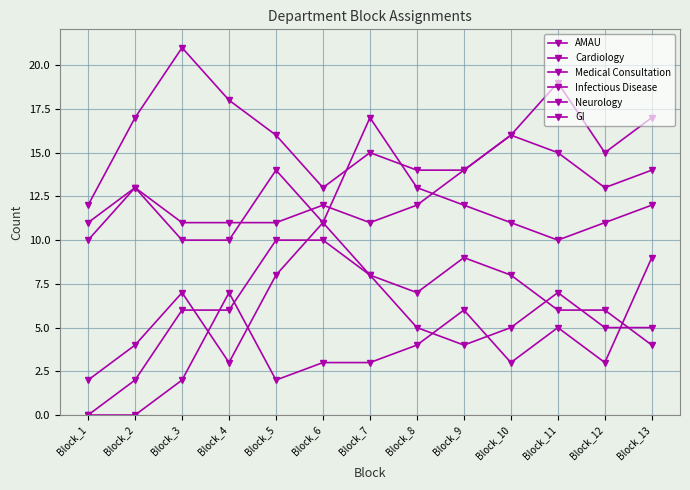

What is the difference between the Cardiology values at Block_9 and Block_5?

3